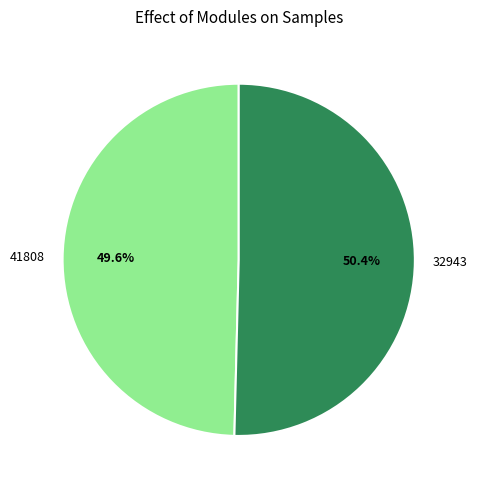

The 41808 slice represents 50% of the pie. True or false?

True